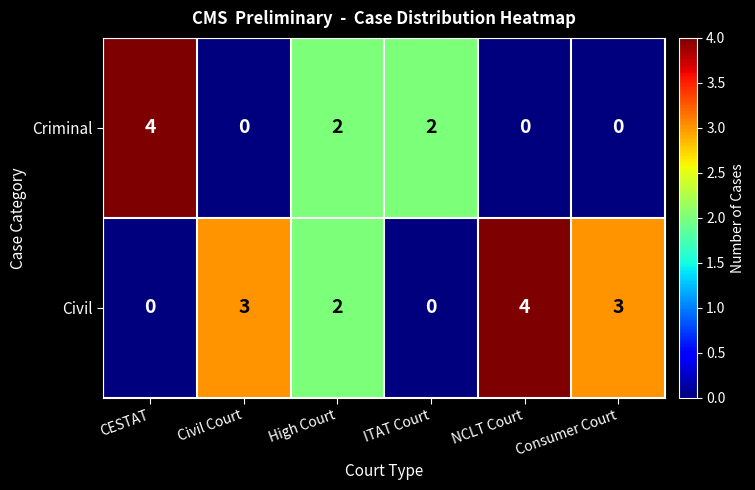

What is the greatest value displayed?

4